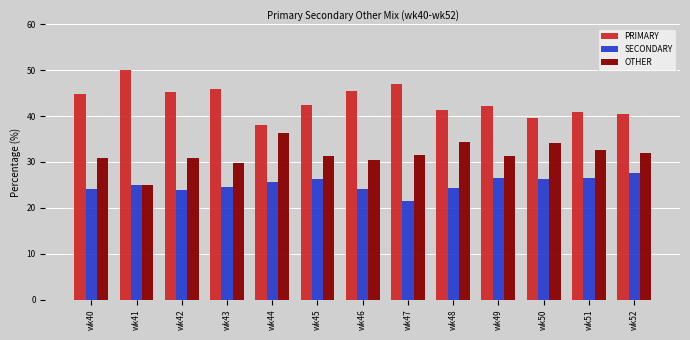

What is the greatest value displayed?

50.0